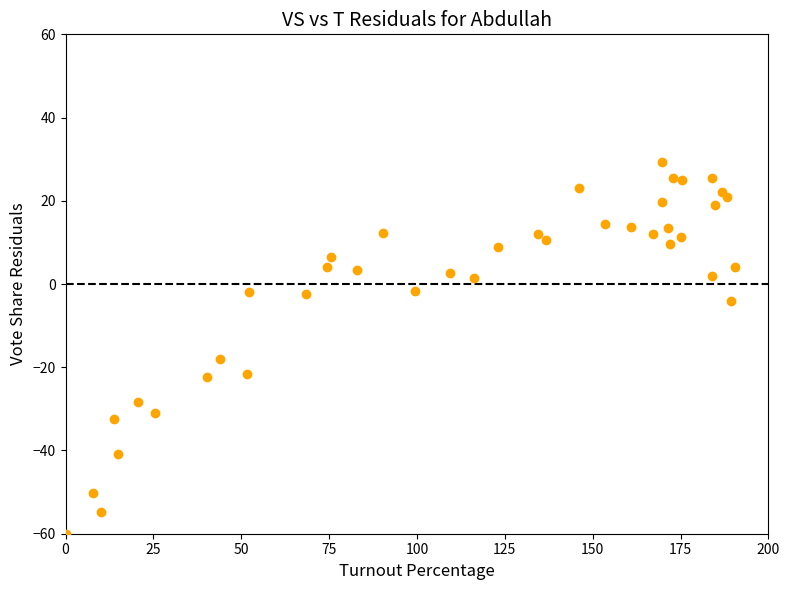

What is the range of X values (max minus min)?

190.6